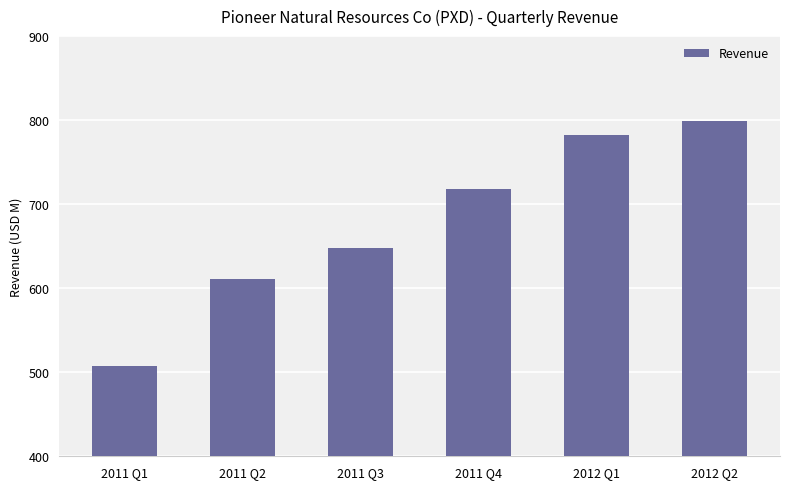

List the labels in order of value, smallest first.

2011 Q1, 2011 Q2, 2011 Q3, 2011 Q4, 2012 Q1, 2012 Q2